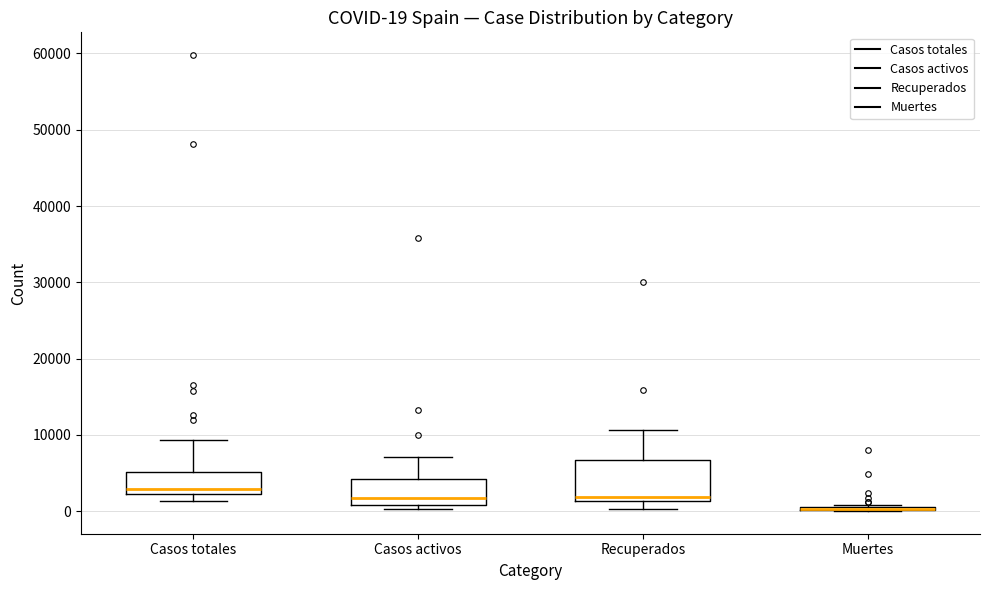

Comparing the boxes themselves (not the whiskers), which one is the tallest?

Recuperados